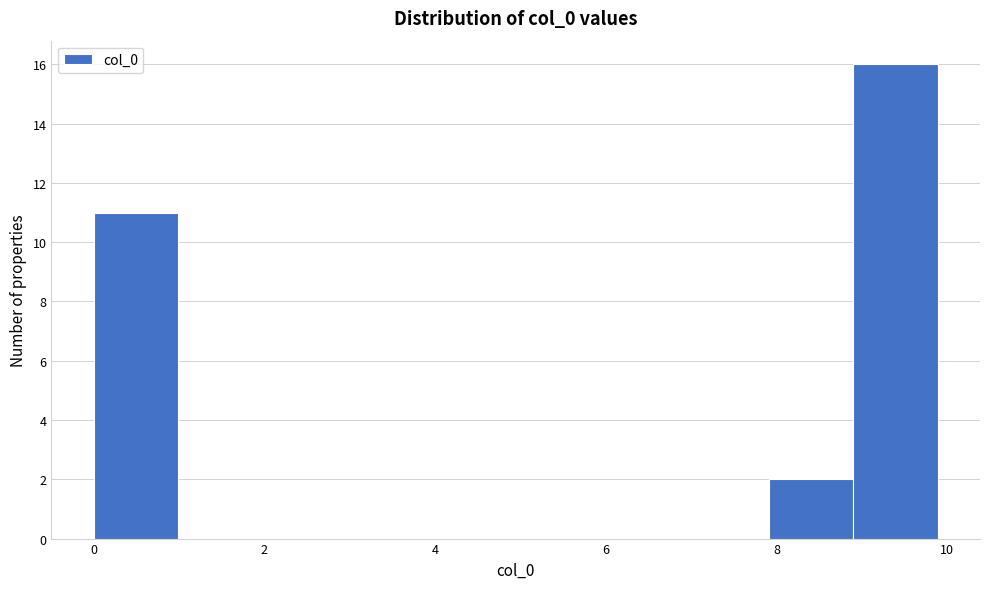

Which range on the x-axis has the tallest bar?

9.0 to 9.8